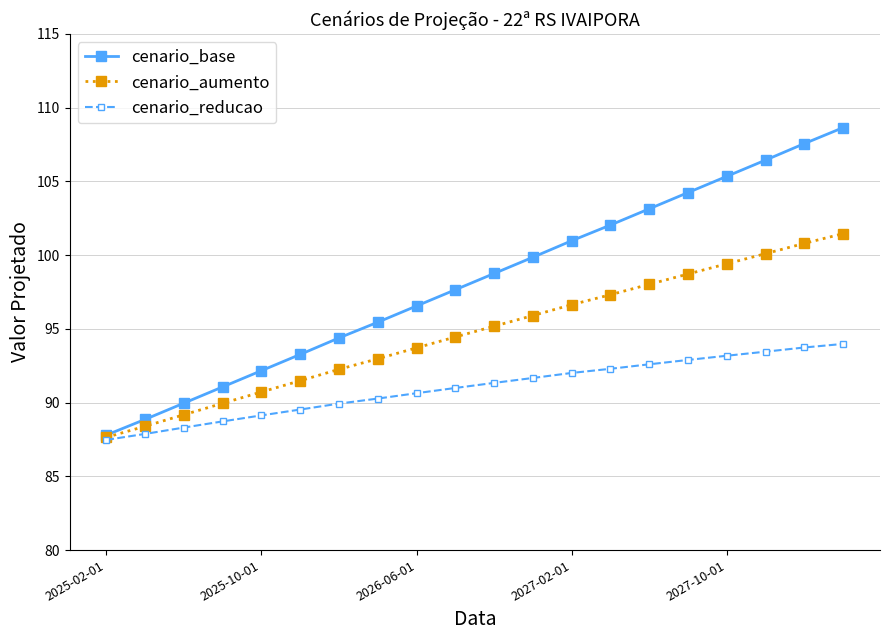

List the series in order of their overall mean, lowest first.

cenario_reducao, cenario_aumento, cenario_base